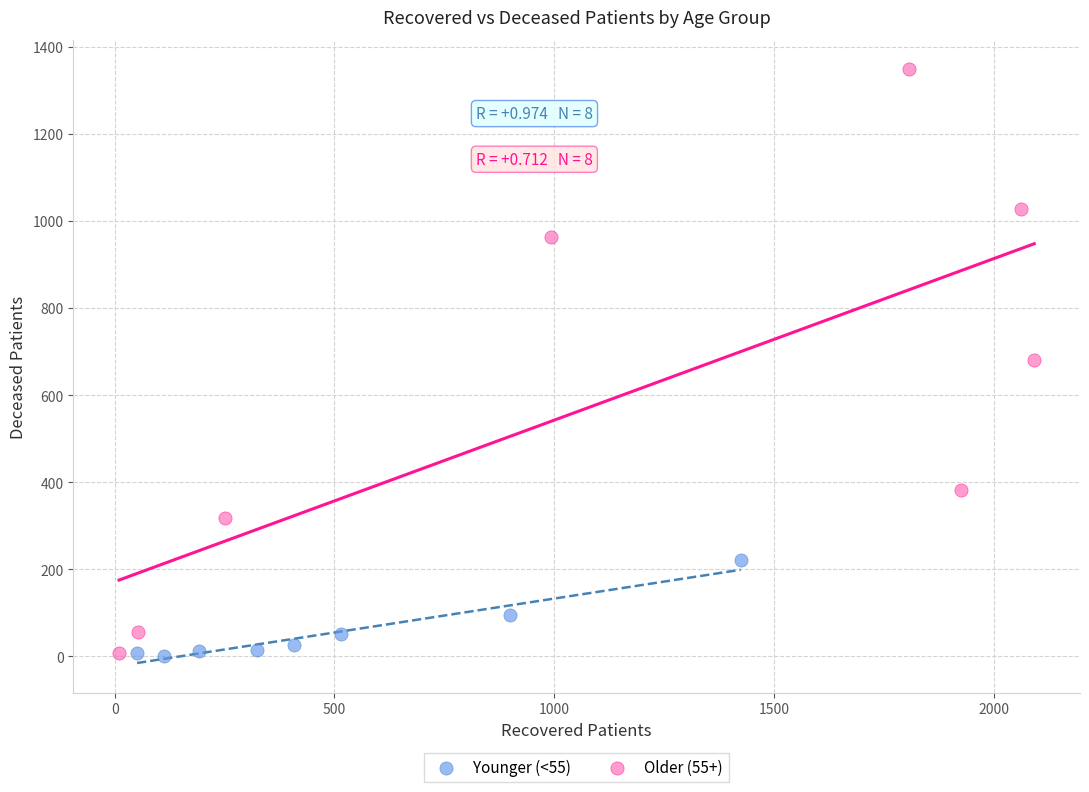

What are all the series names shown in the legend?

Younger (<55), Older (55+)